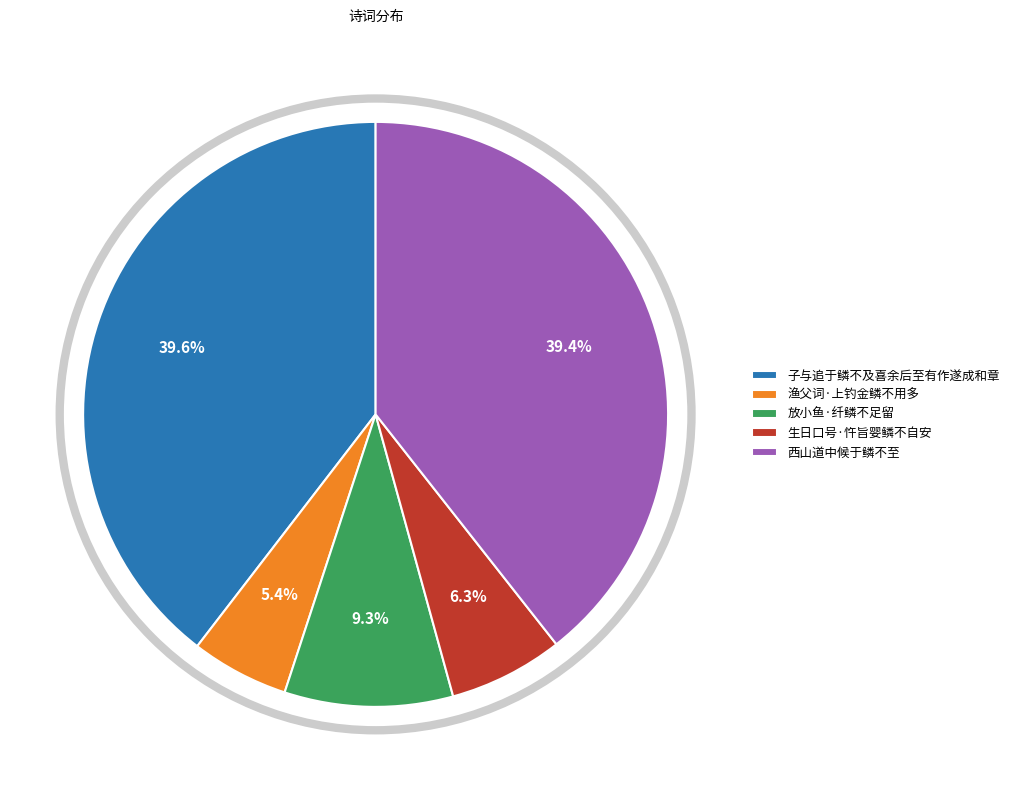

What is the total percentage of 子与追于鳞不及喜余后至有作遂成和章 and 渔父词·上钓金鳞不用多?

45.0%